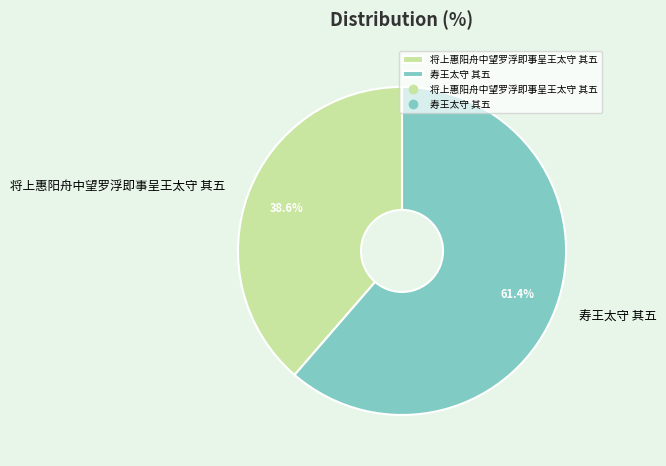

To the nearest percent, what is the difference between the 寿王太守 其五 and 将上惠阳舟中望罗浮即事呈王太守 其五 slice percentages?

23%